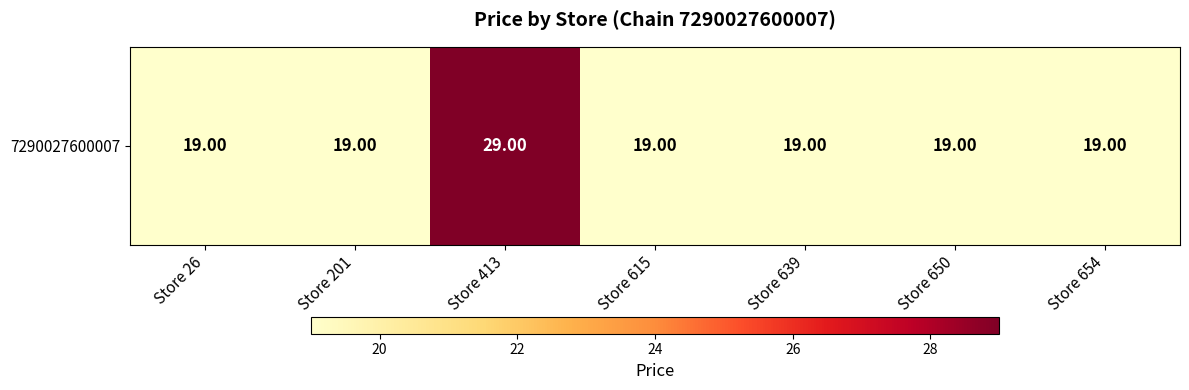

What is the difference between the maximum and minimum values?

10